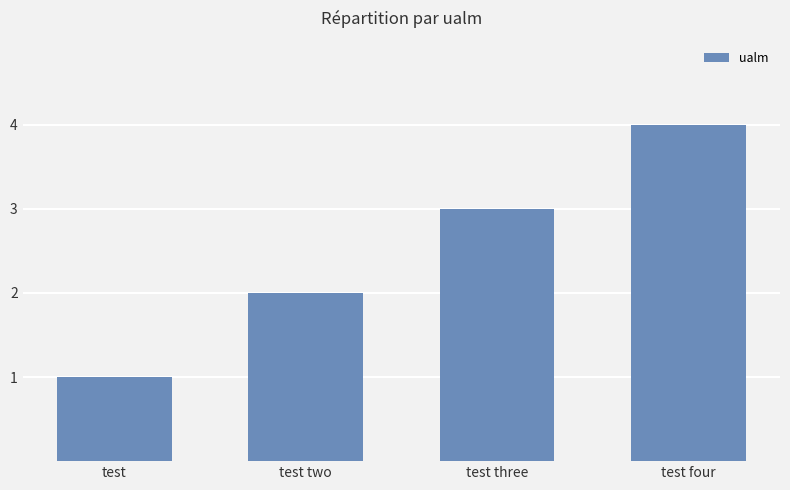

Does the chart contain any negative values?

No